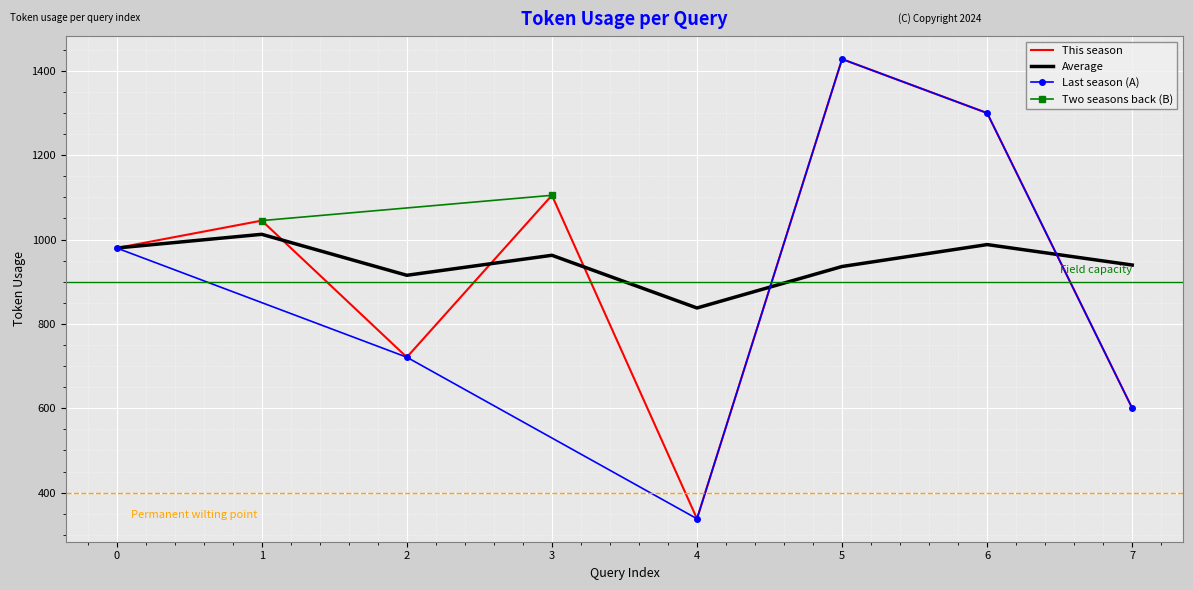

Reading left to right, what are all the values shown in this chart?

0=980	1=1045	2=721	3=1105	4=338	5=1428	6=1300	7=600